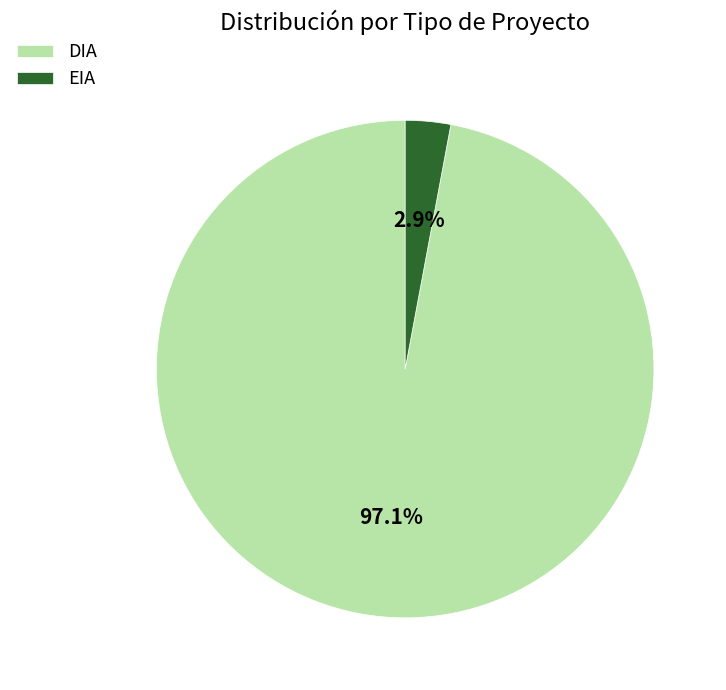

Which category accounts for the majority?

DIA